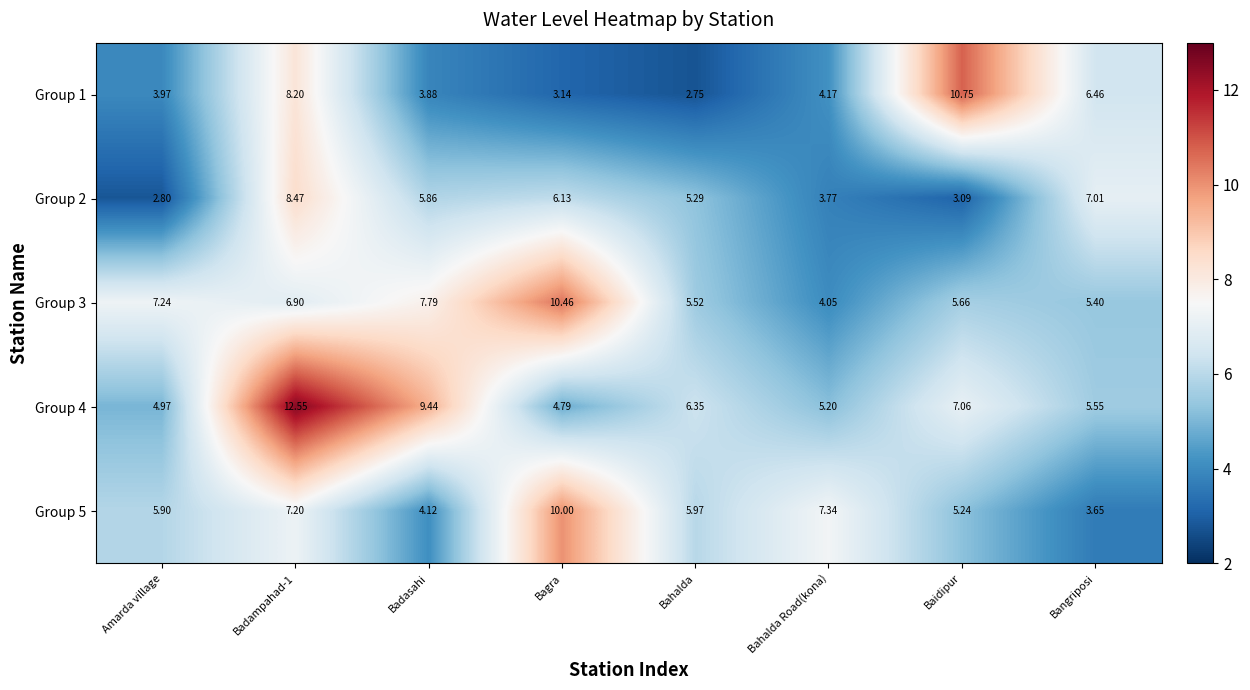

What is the total value across all series at Badasahi?

31.1